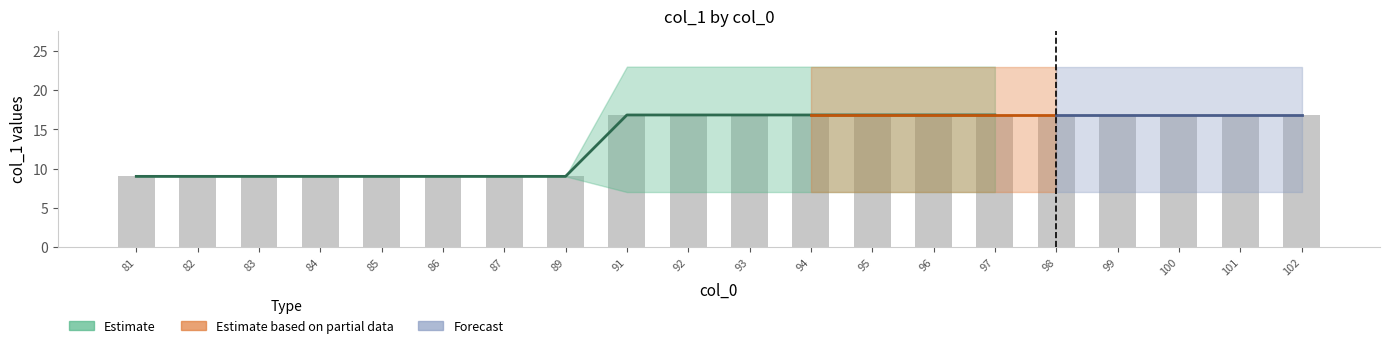

The col_1_mean series shows 5 at 89. True or false?

False